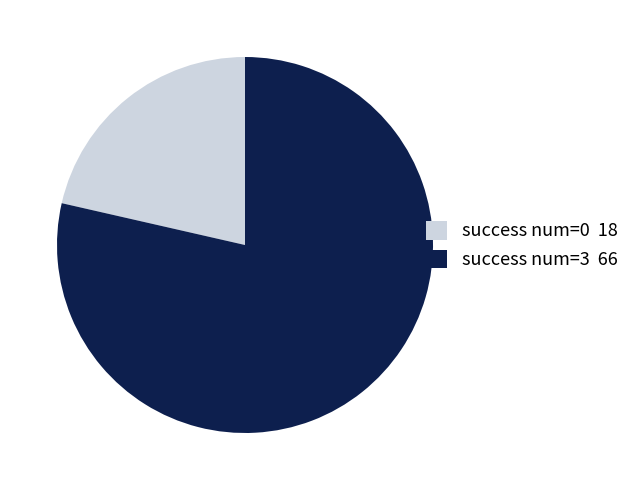

Do success num=3 66 and success num=0 18 together represent more than half of the pie?

Yes